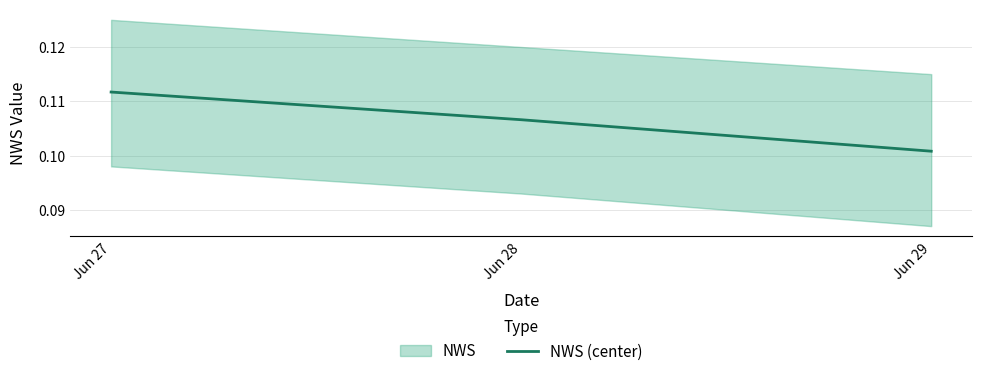

The value at Jun 27 is 0.1. True or false?

False